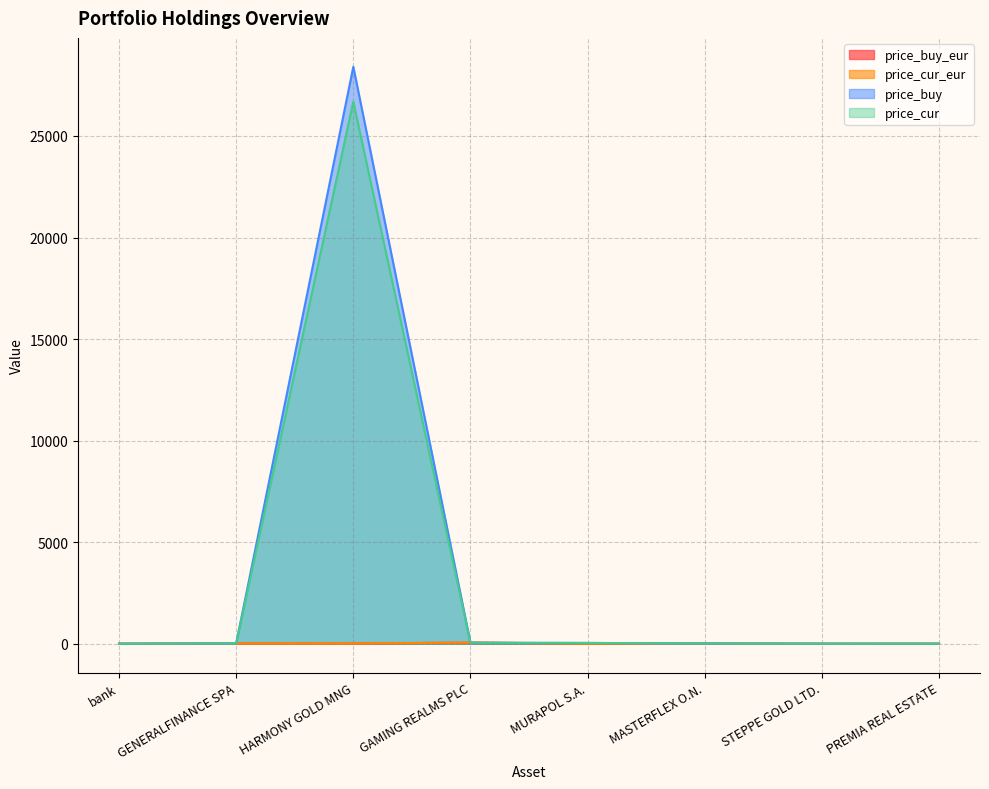

What is the sum of all price_cur_eur values?

107.6